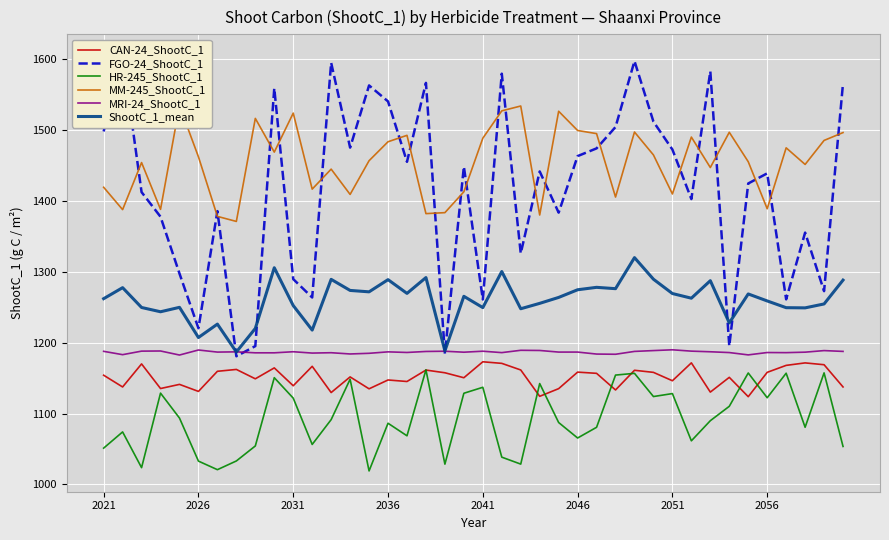

How many data points in CAN-24_ShootC_1 are above 1154?

20